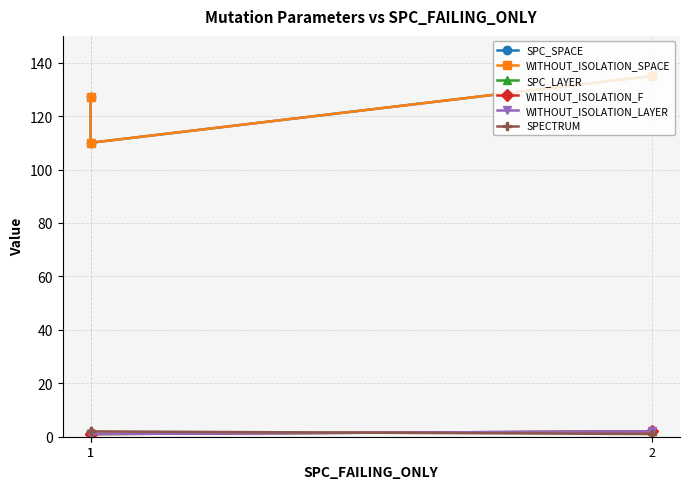

What is the spread (max minus min) of values at 2?

134